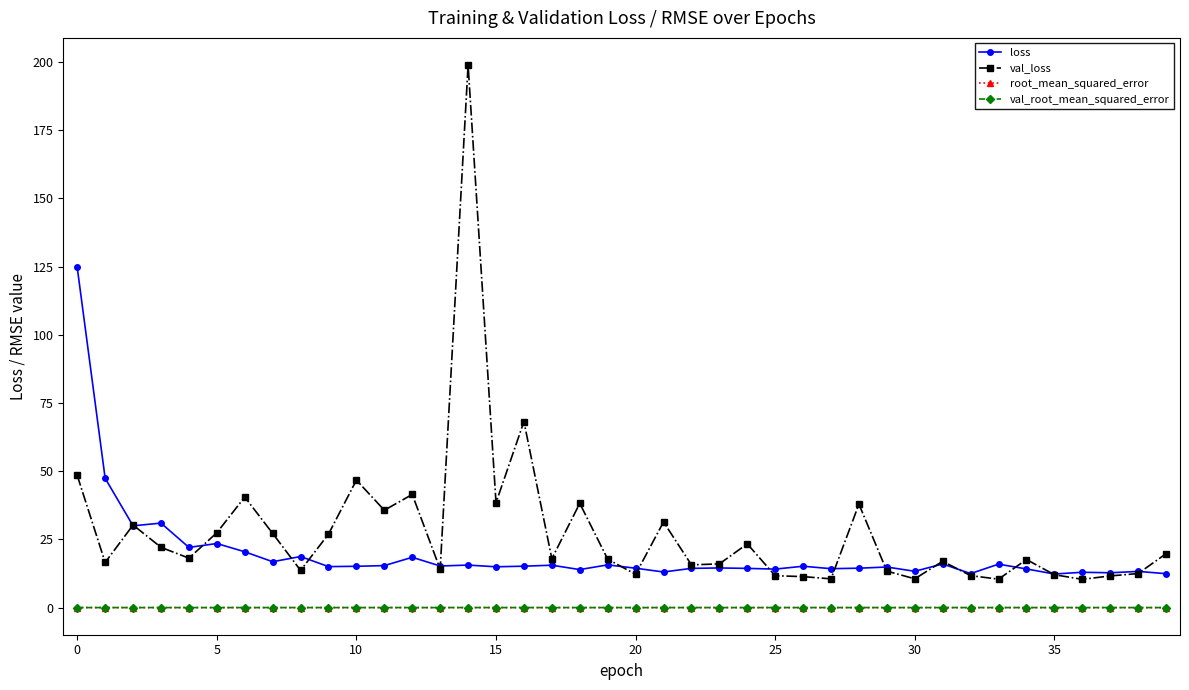

True or false: loss has more than 2 interior local peaks.

True